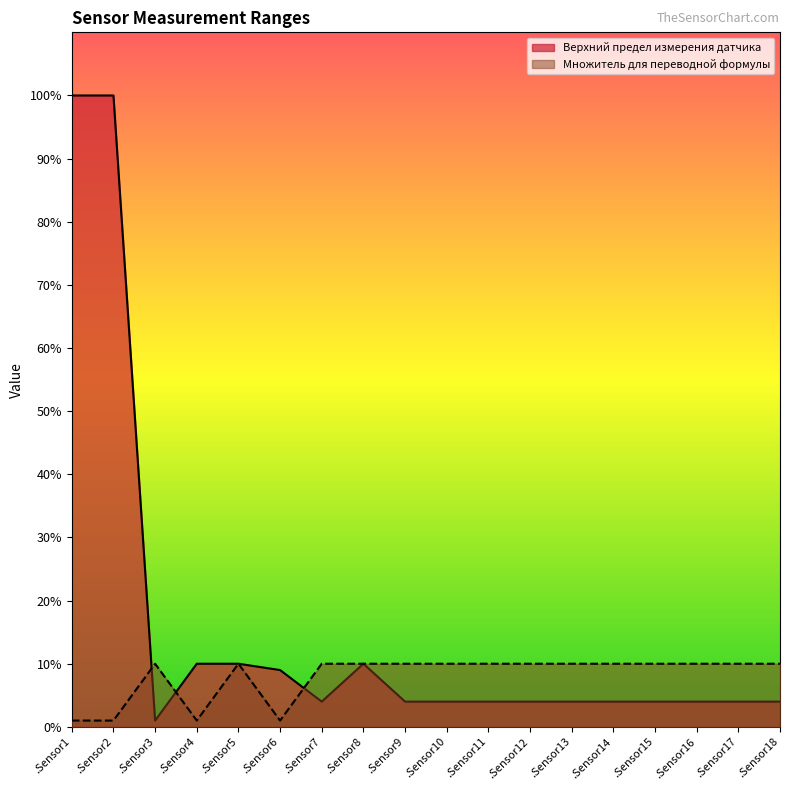

What is the difference between the maximum and second lowest values in the Множитель для переводной формулы series?

9